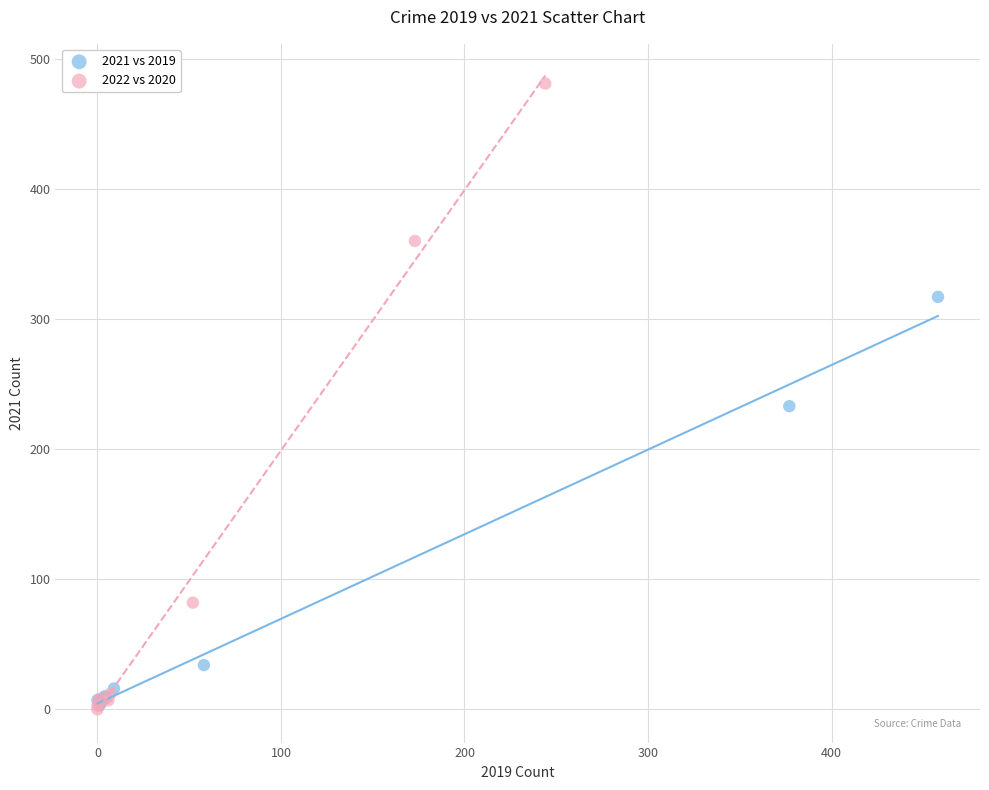

Which series has the largest Y range (max minus min)?

2022 vs 2020